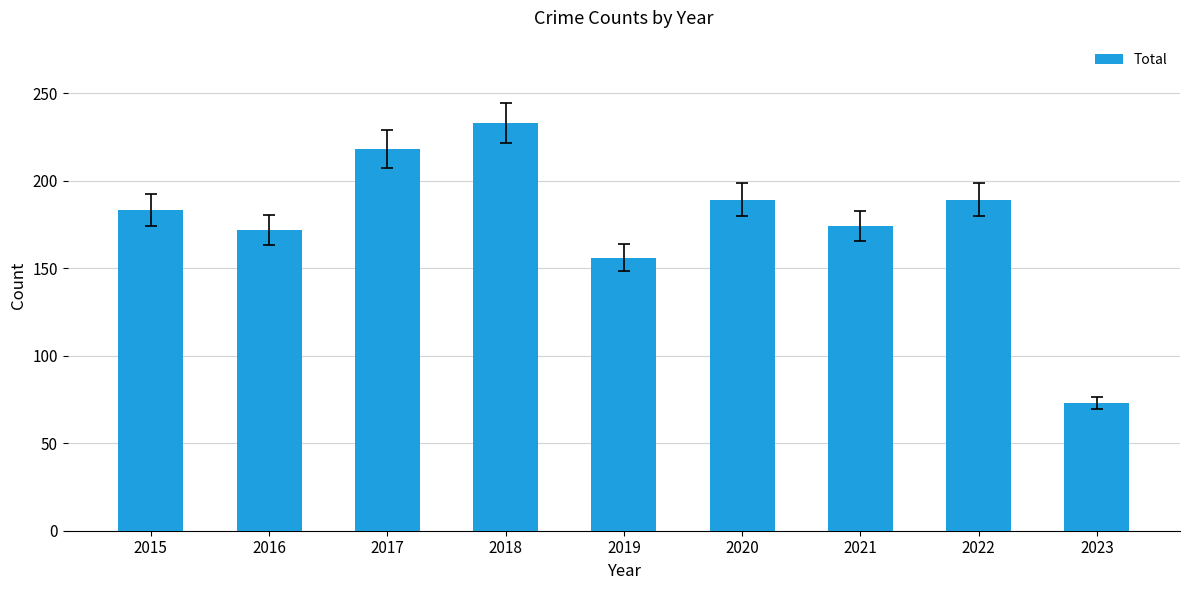

At which label is the value closest to 153?

2019